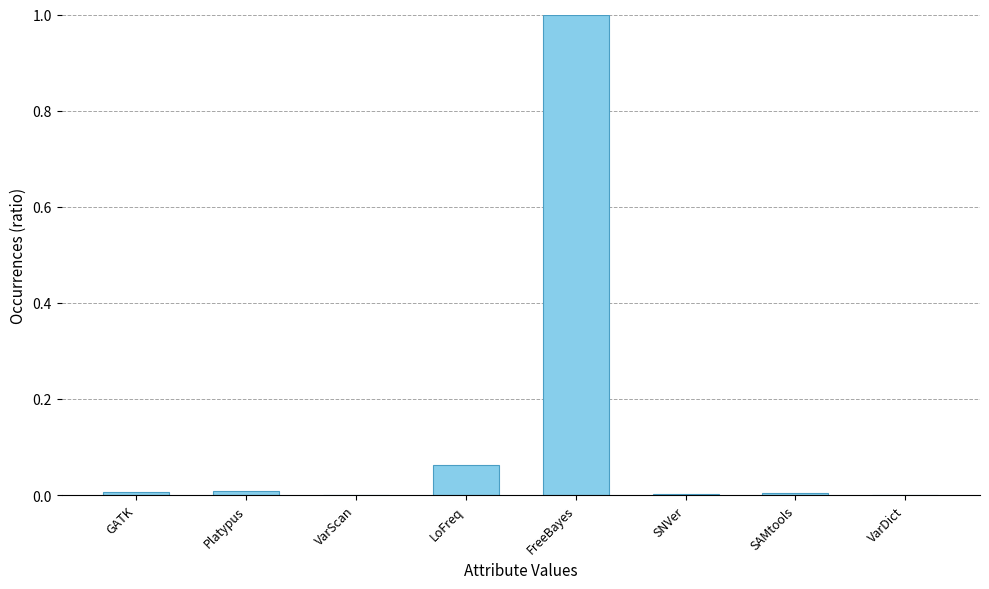

Count the number of categories in the chart.

8